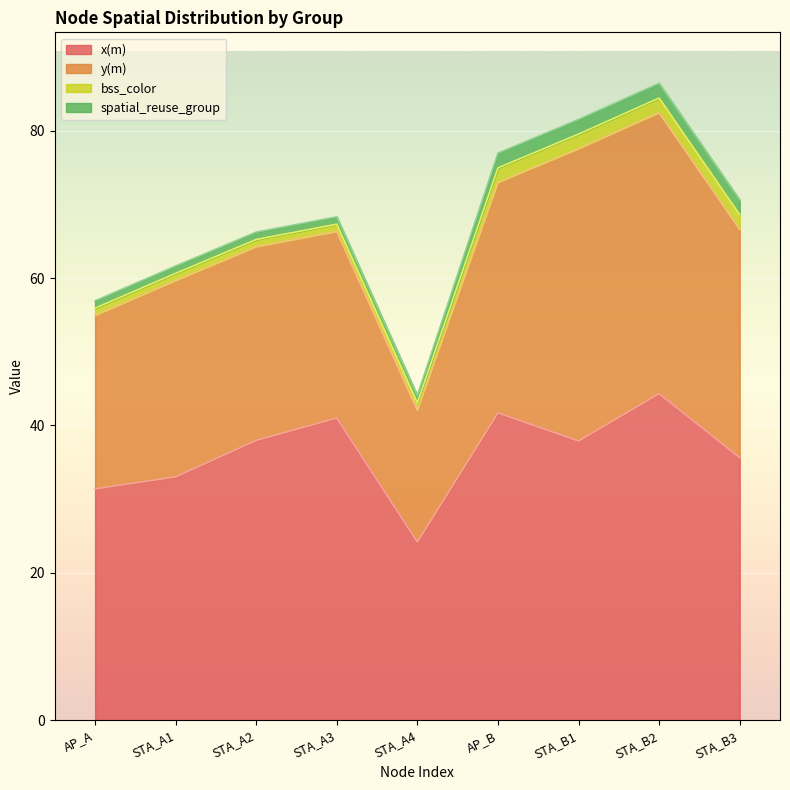

How many series are shown in this chart?

4